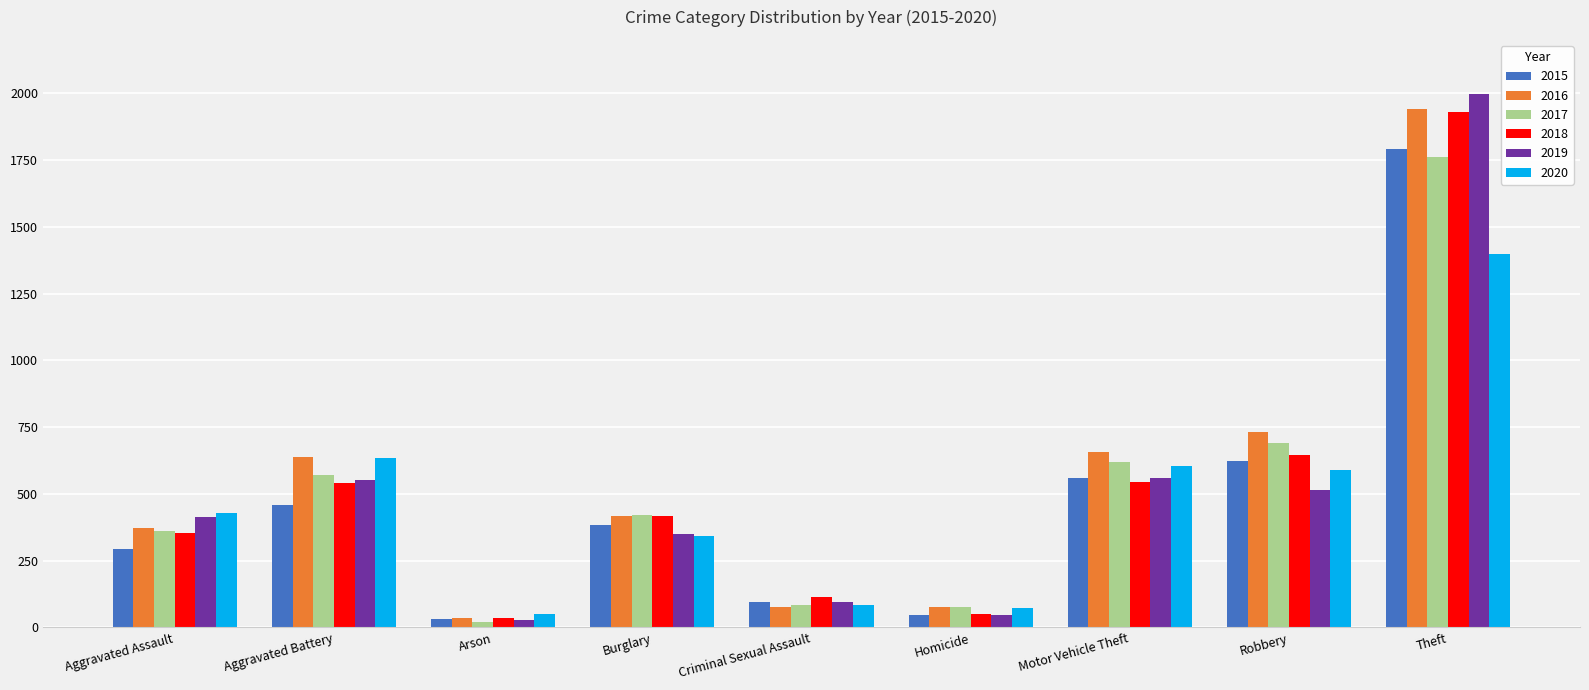

What is the difference between the highest and lowest values at Aggravated Assault?

135